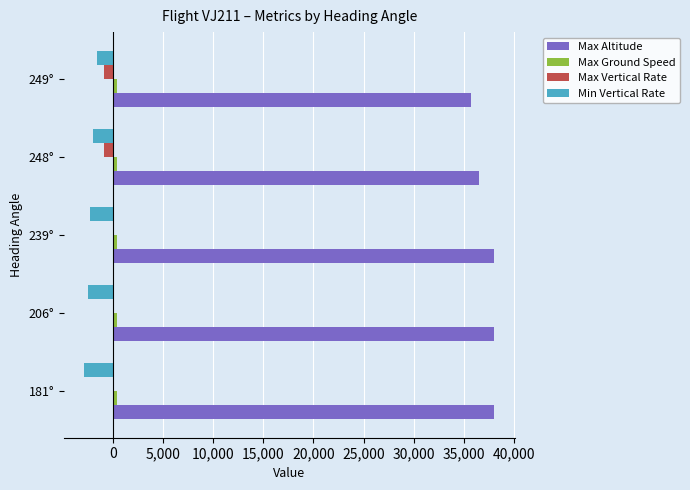

Which series has the largest total across all categories?

Max Altitude